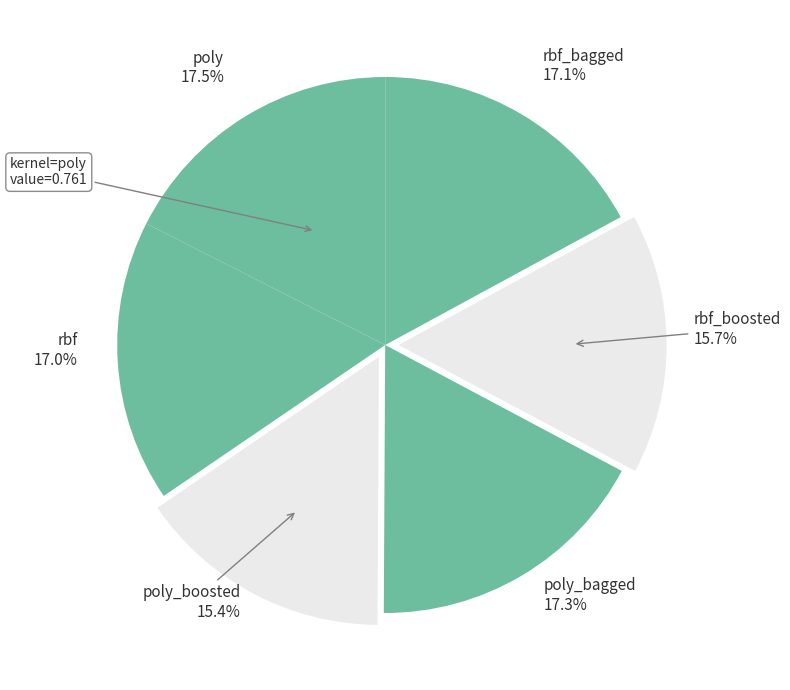

The rbf_bagged slice represents 17% of the pie. True or false?

True